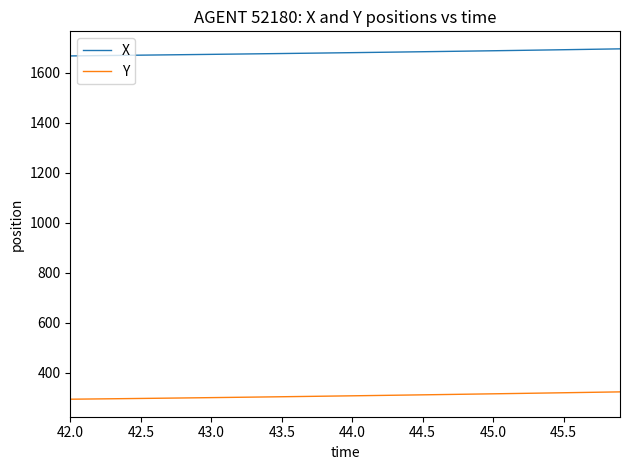

What are all the series names shown in the legend?

X, Y